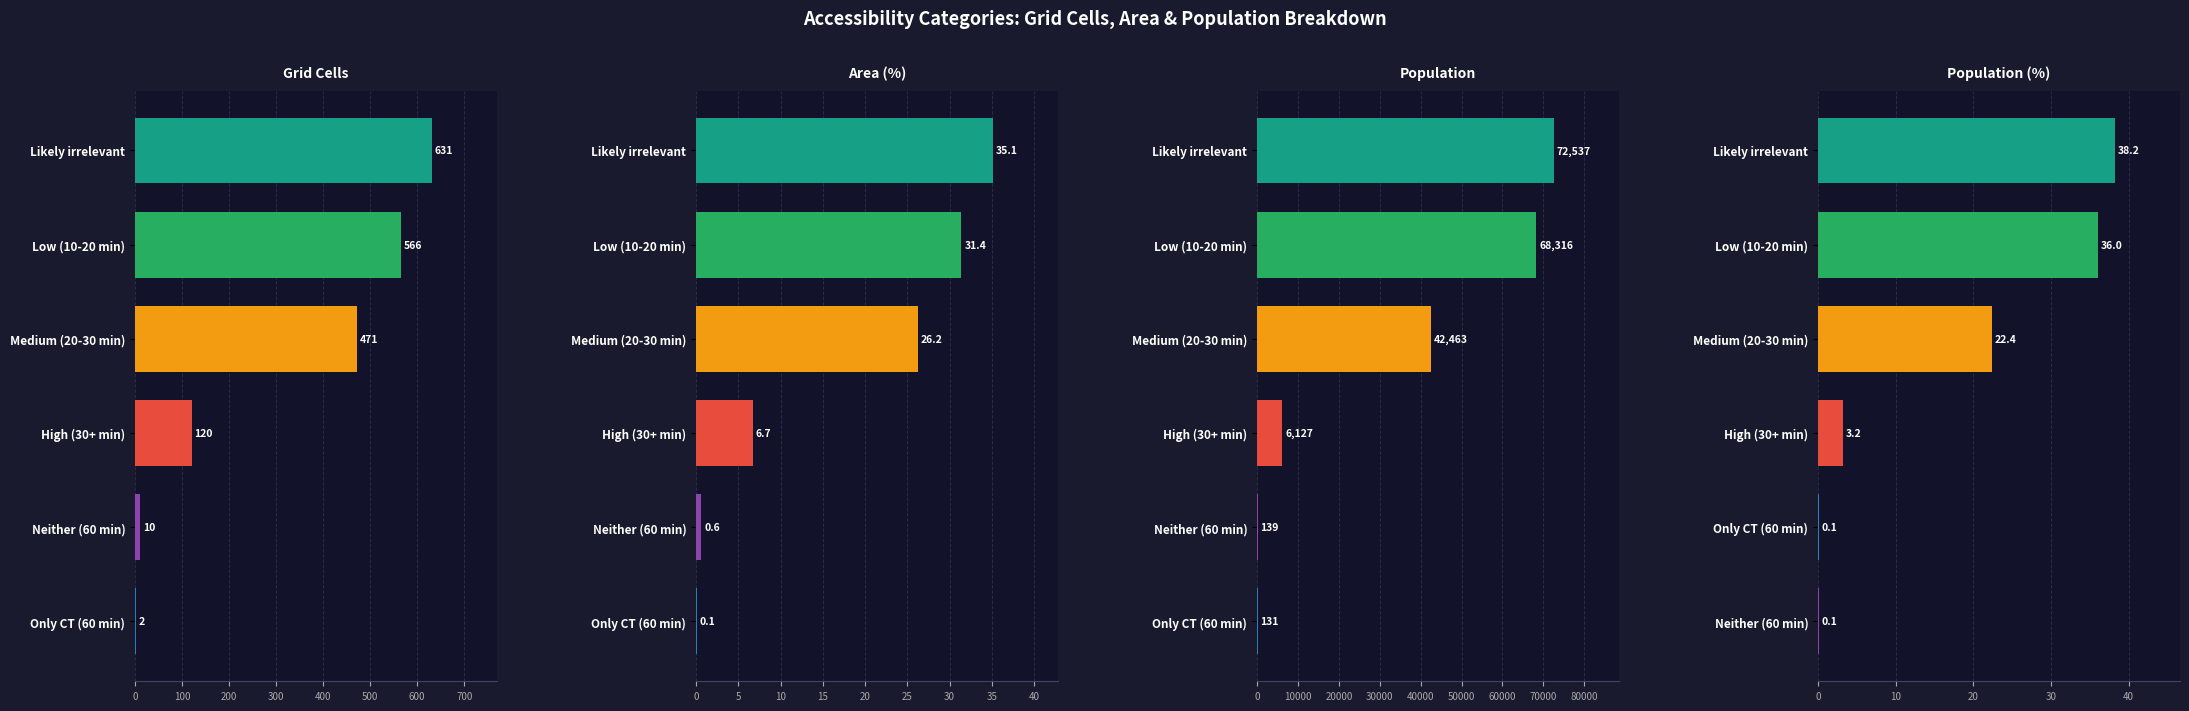

What is the difference between the maximum and minimum values in the Area (%) series?

35.0